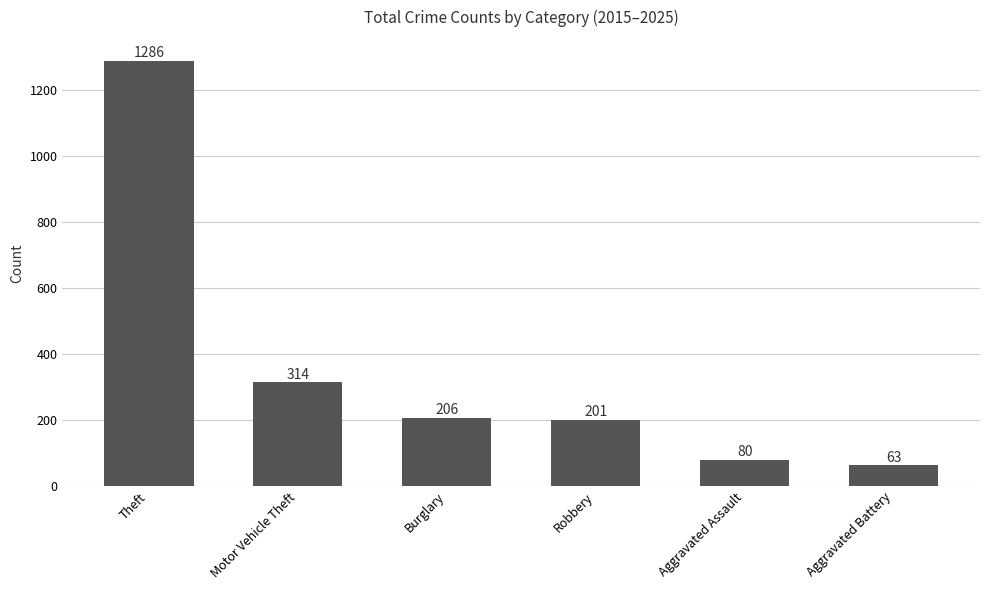

What is the approximate value at Robbery, to the nearest 10?

200